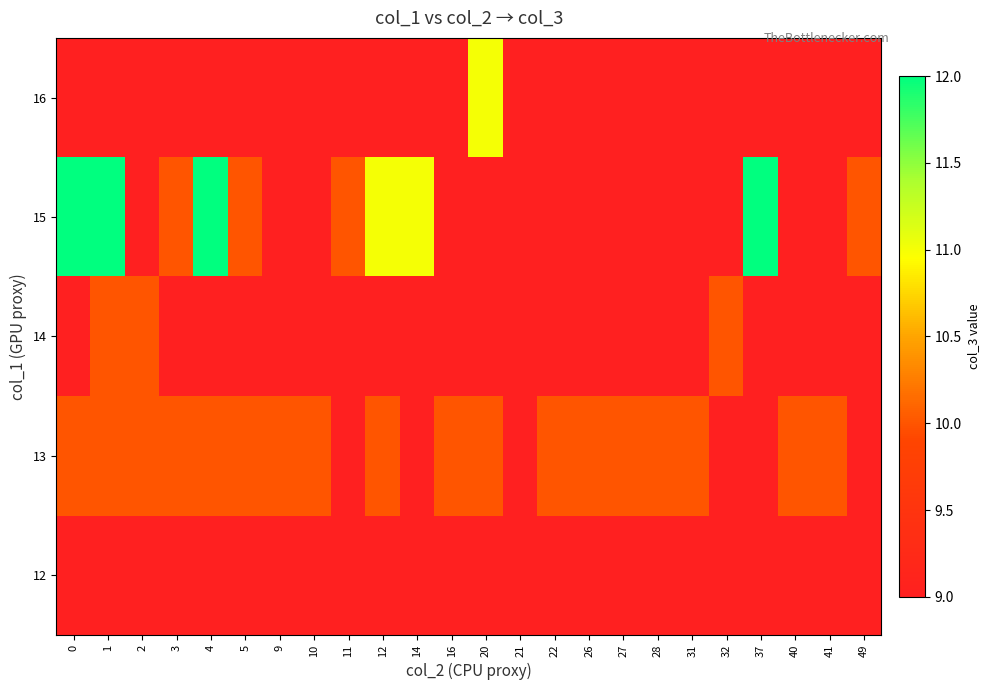

Read the row_1 value at 22.

10.0